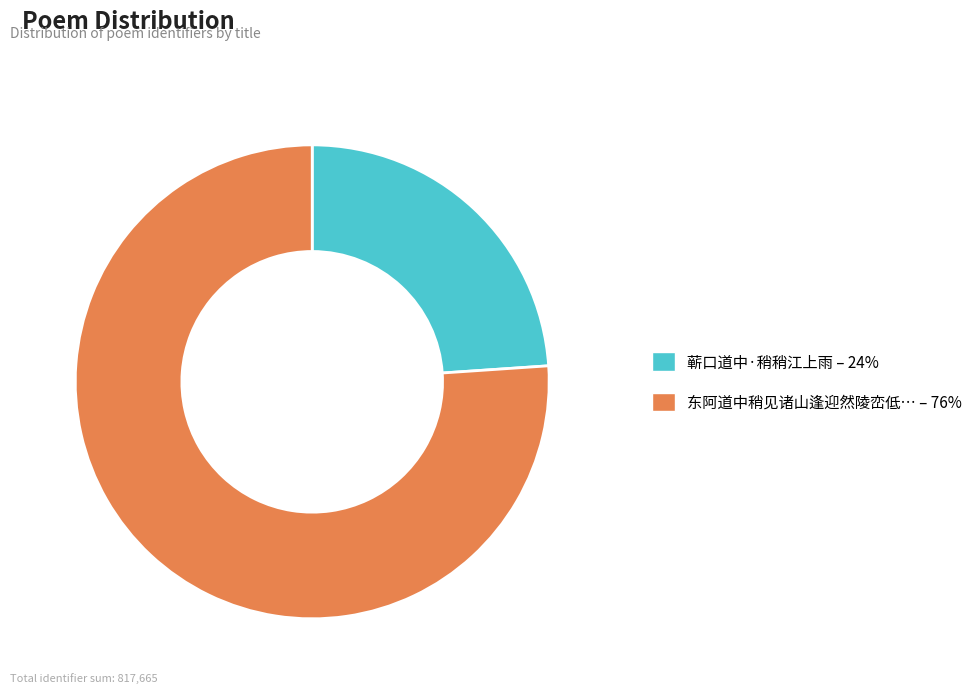

Does any single category account for the majority?

Yes